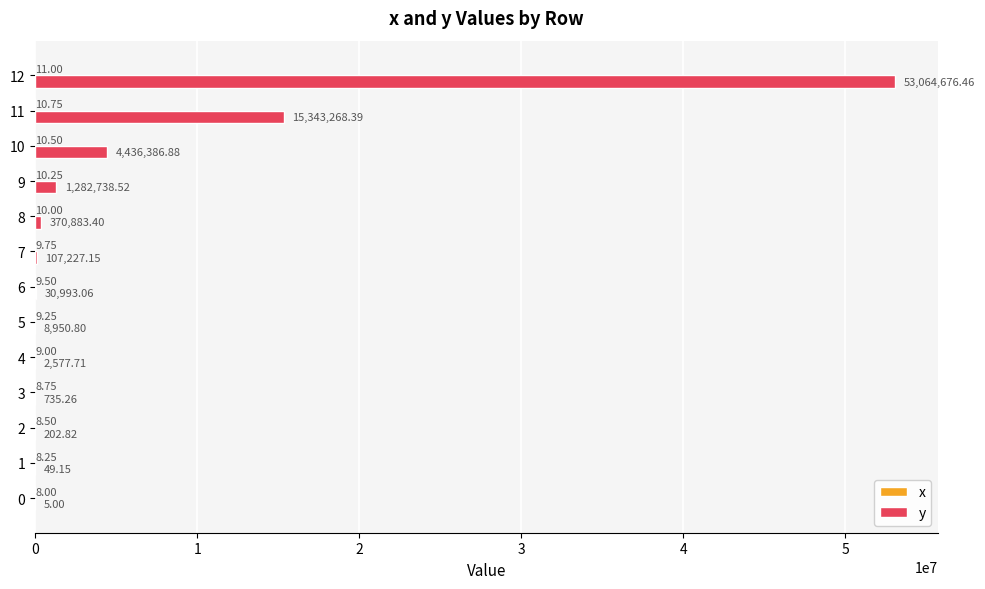

What is the total value across all series at 4?

2586.7